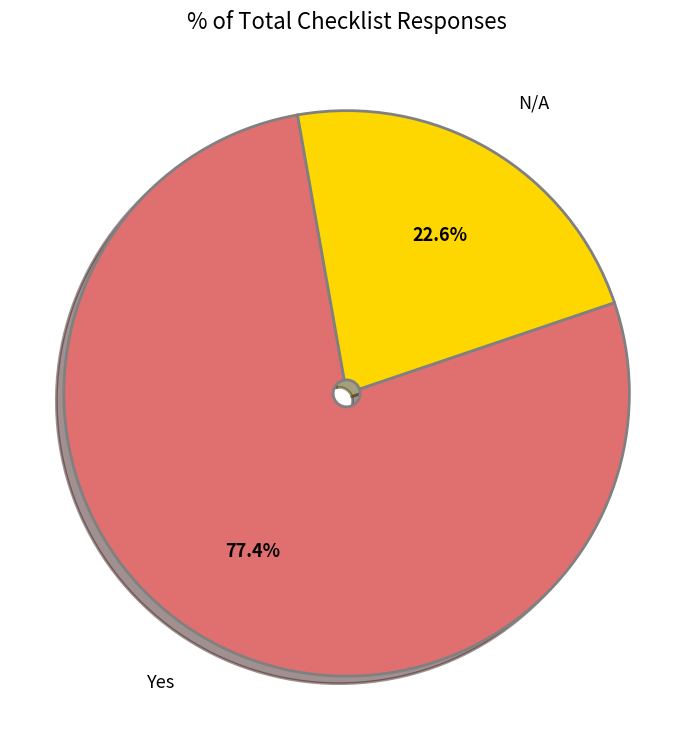

Between Yes and N/A, which is larger?

Yes